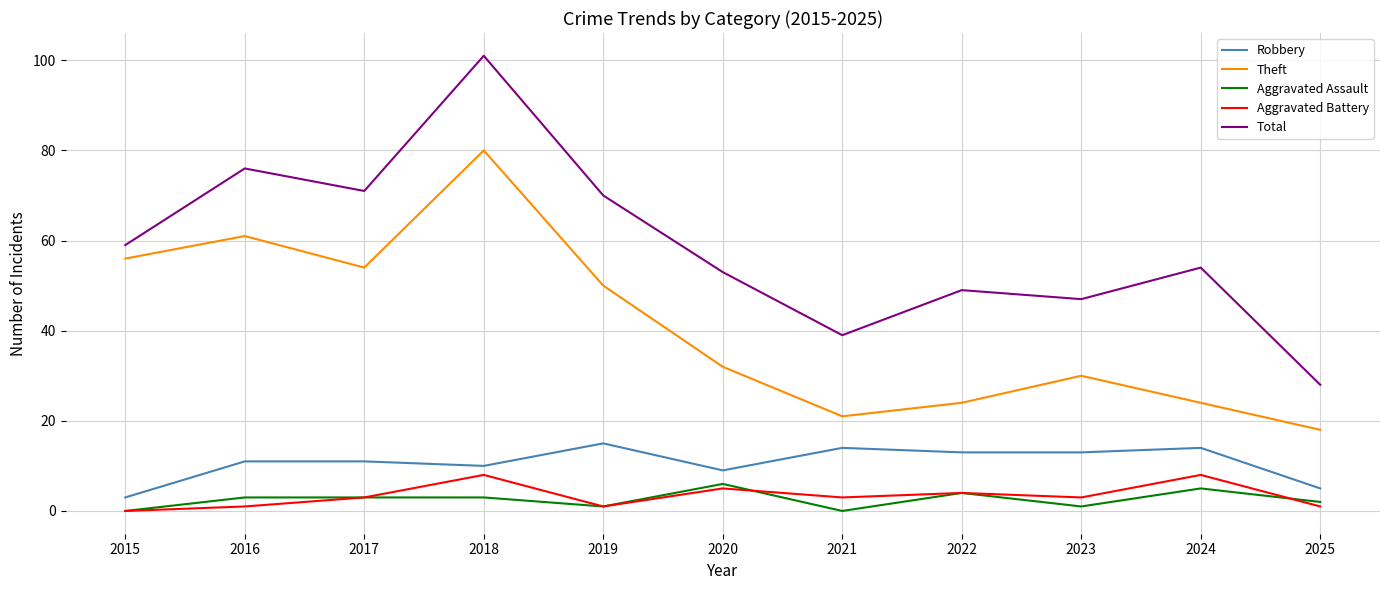

Which series has the widest spread of values?

Total